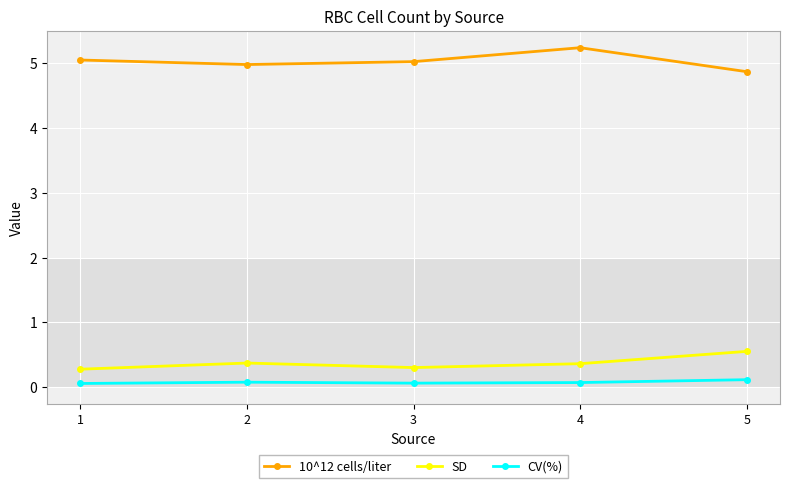

What is the lowest value of the 10^12 cells/liter series?

4.9